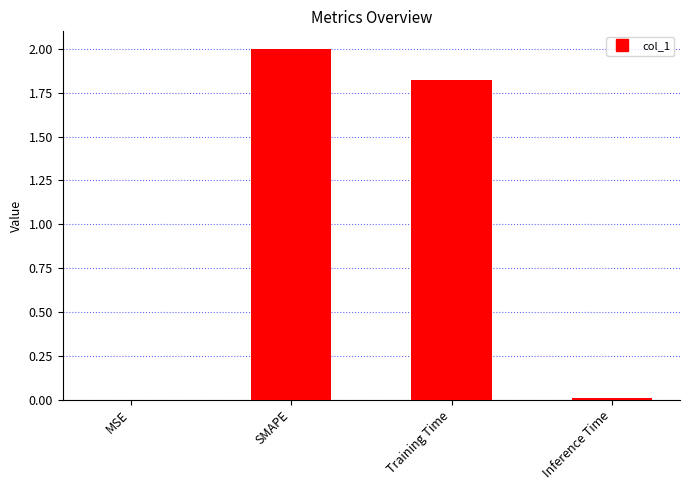

Which category has the highest value across all series?

SMAPE